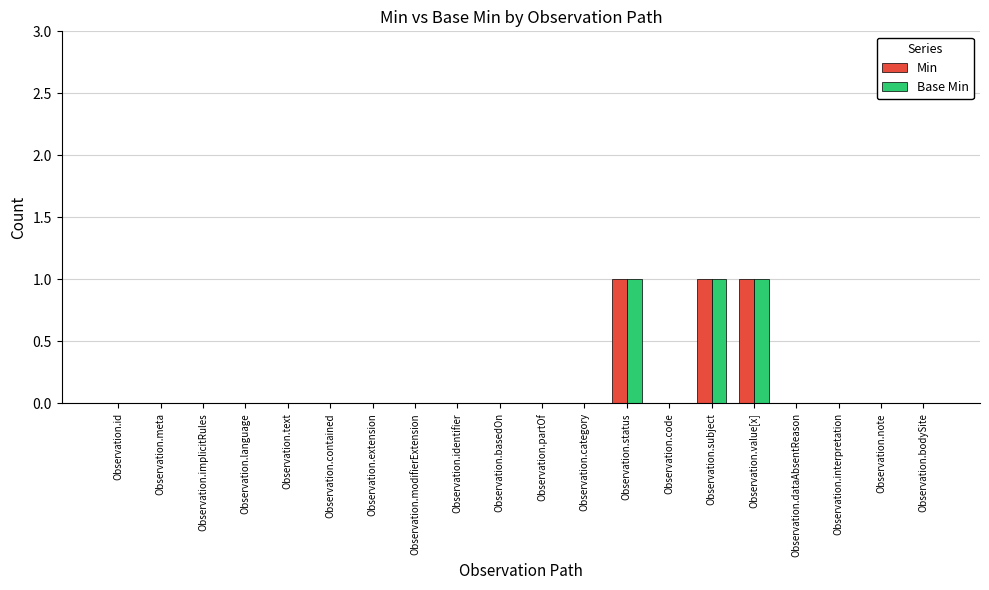

How many categories are shown in the chart?

20